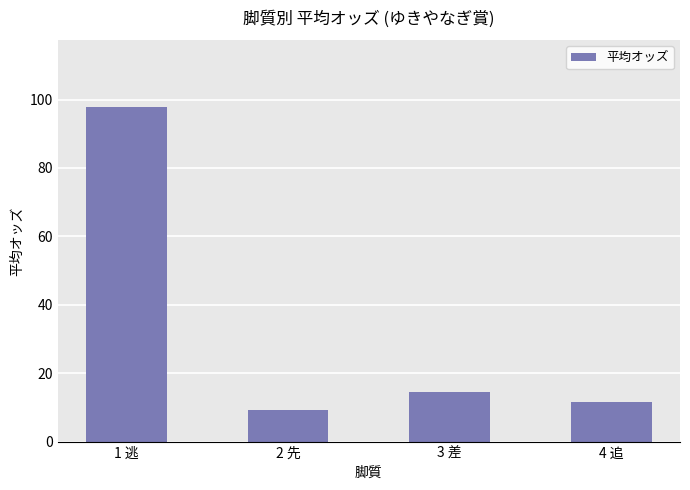

What is the difference between the values at 3 差 and 4 追?

2.8